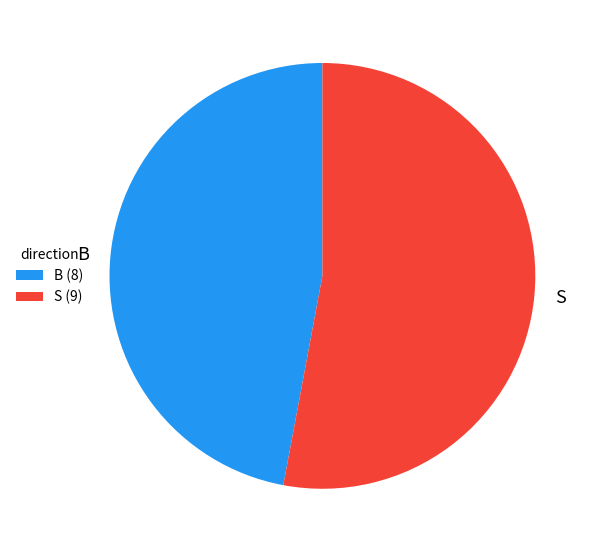

Is it true that B (8) is 53% of the pie?

False